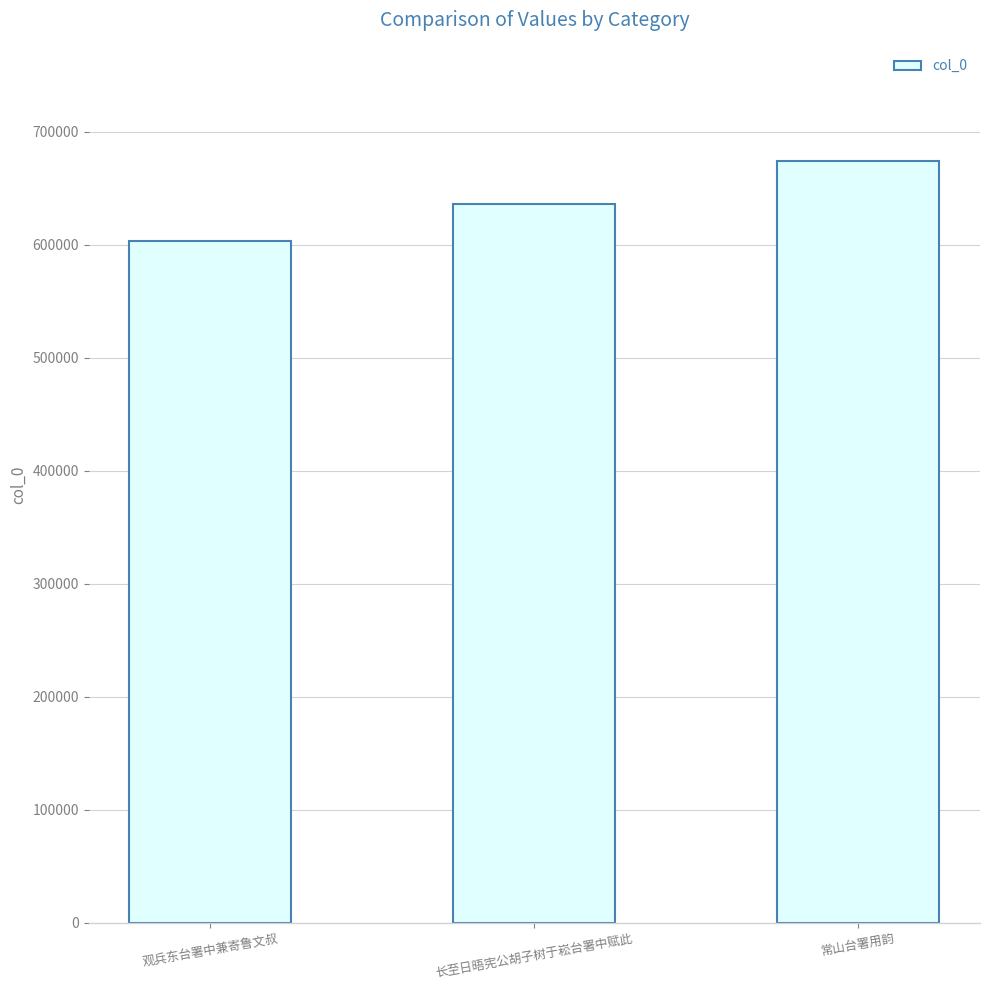

The chart shows a value of 433103 at 长至日晤宪公胡子树于崧台署中赋此. True or false?

False